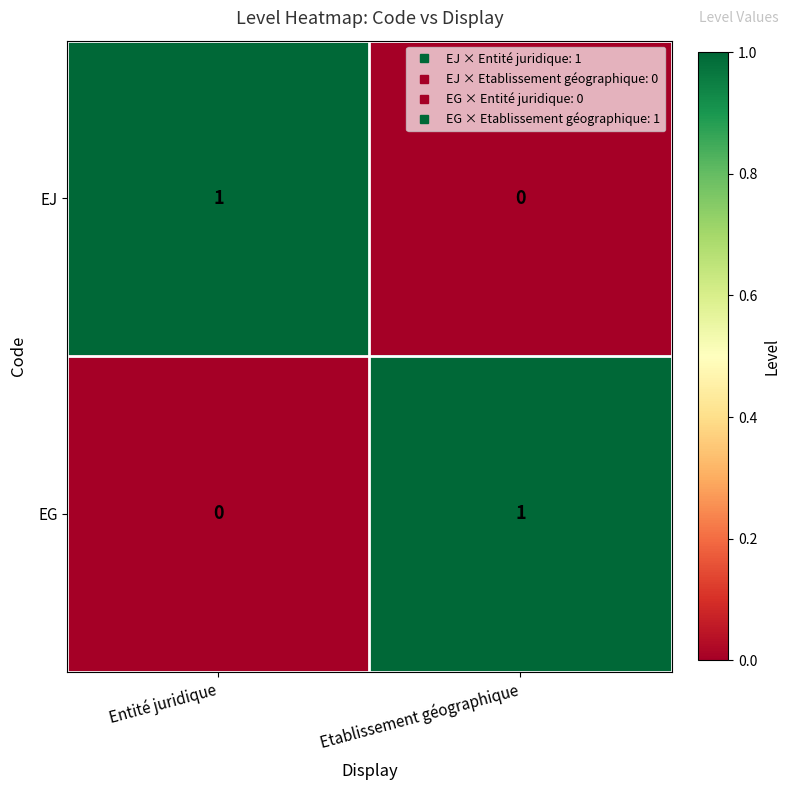

The EJ series shows 1 at Entité juridique. True or false?

True